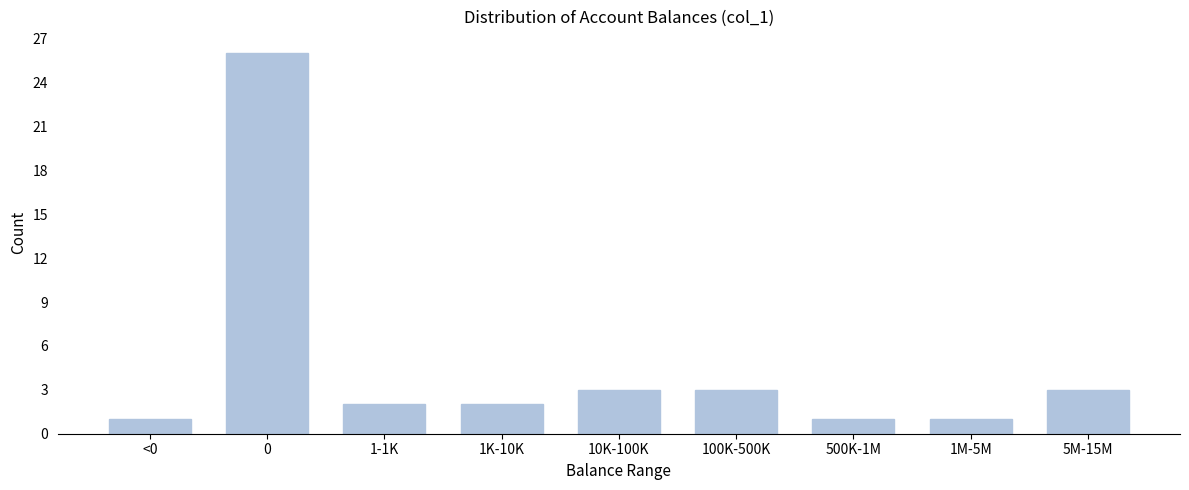

Reading left to right, extract all data points from this chart.

<0=1	0=26	1-1K=2	1K-10K=2	10K-100K=3	100K-500K=3	500K-1M=1	1M-5M=1	5M-15M=3